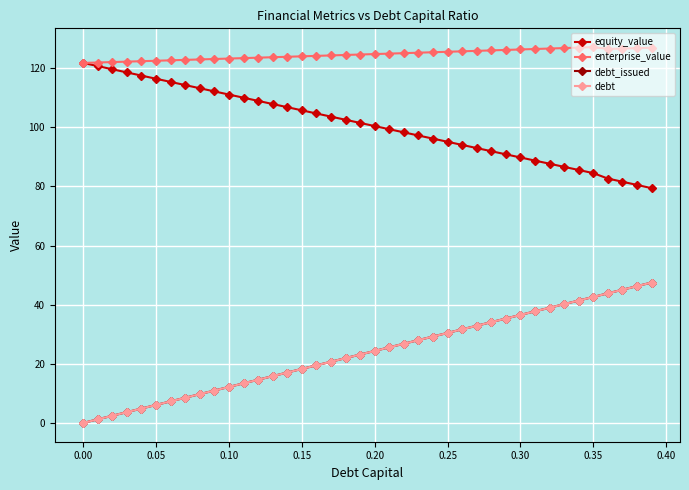

True or false: debt_issued and enterprise_value intersect in this chart.

False